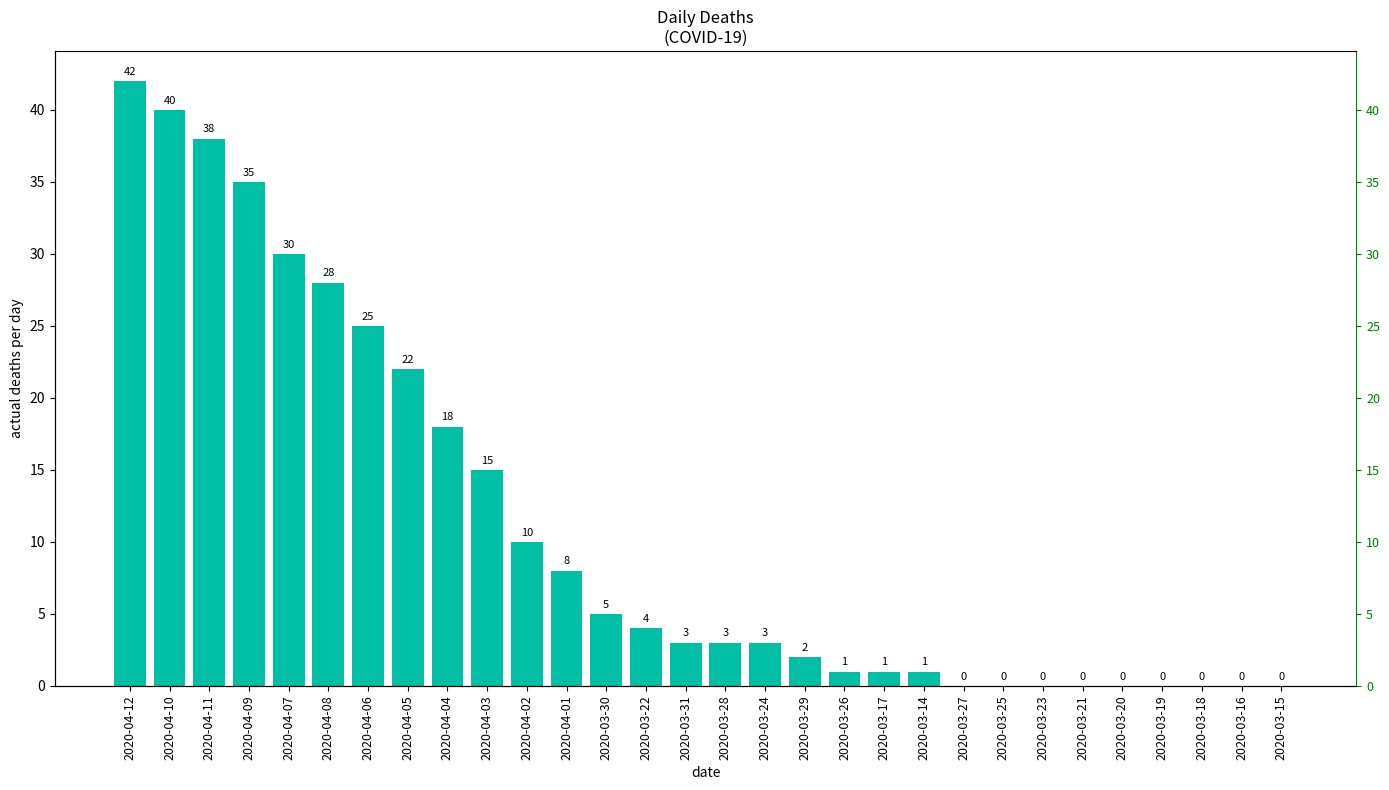

What is the sum of all values?

334